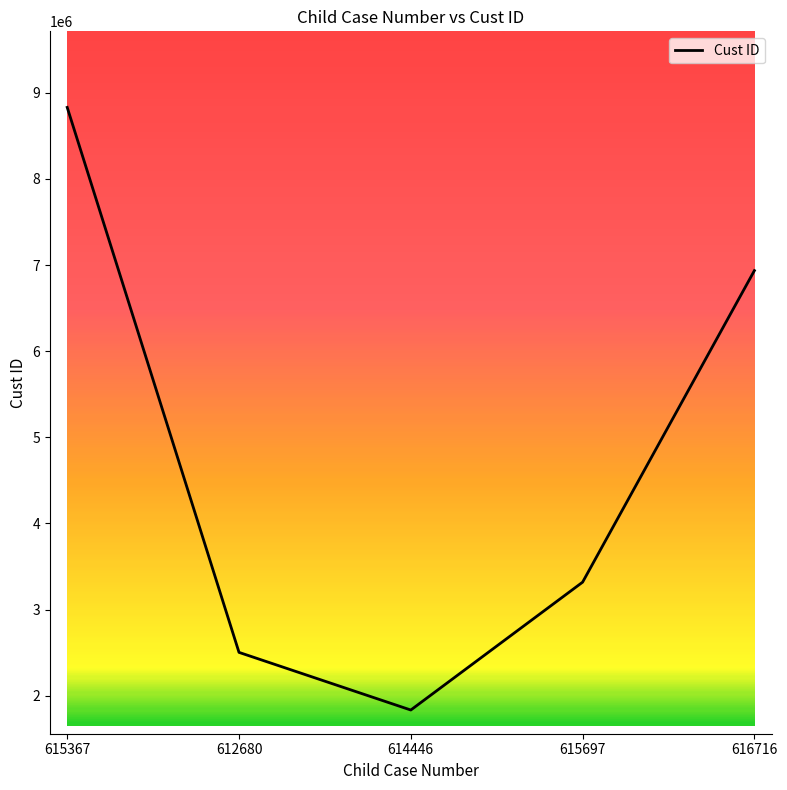

What is the maximum value shown in the chart?

8831162